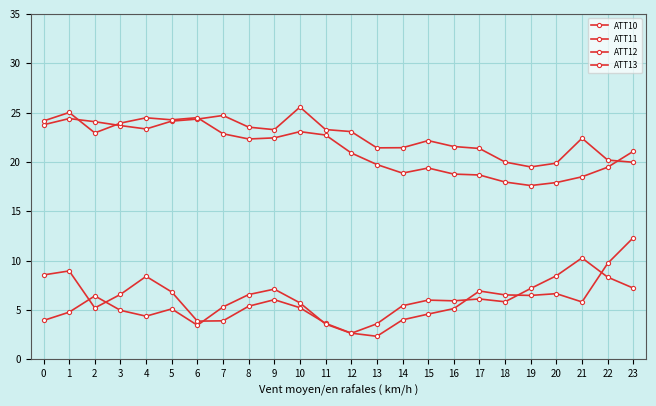

How many series are shown in this chart?

4